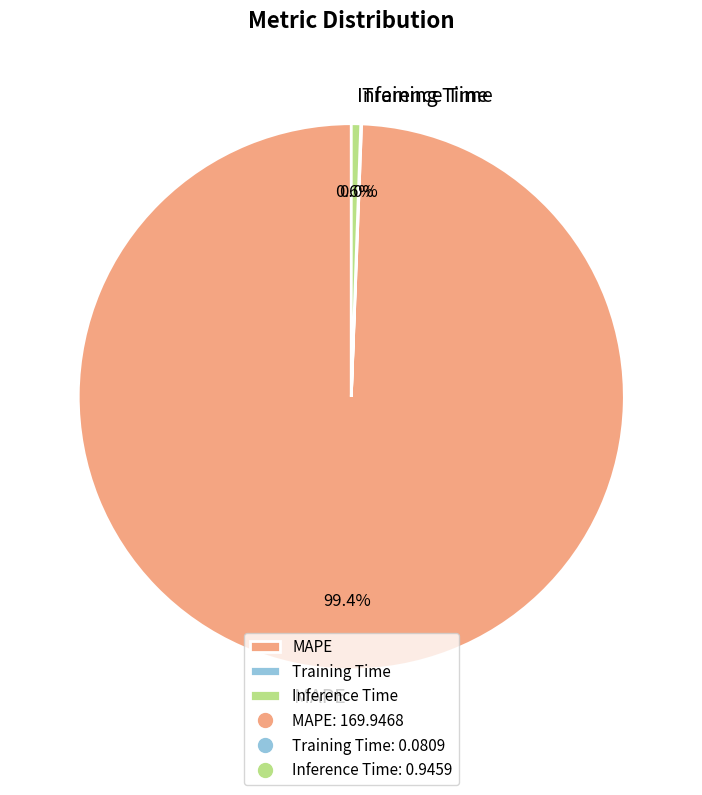

Which category has the biggest portion of the pie?

MAPE